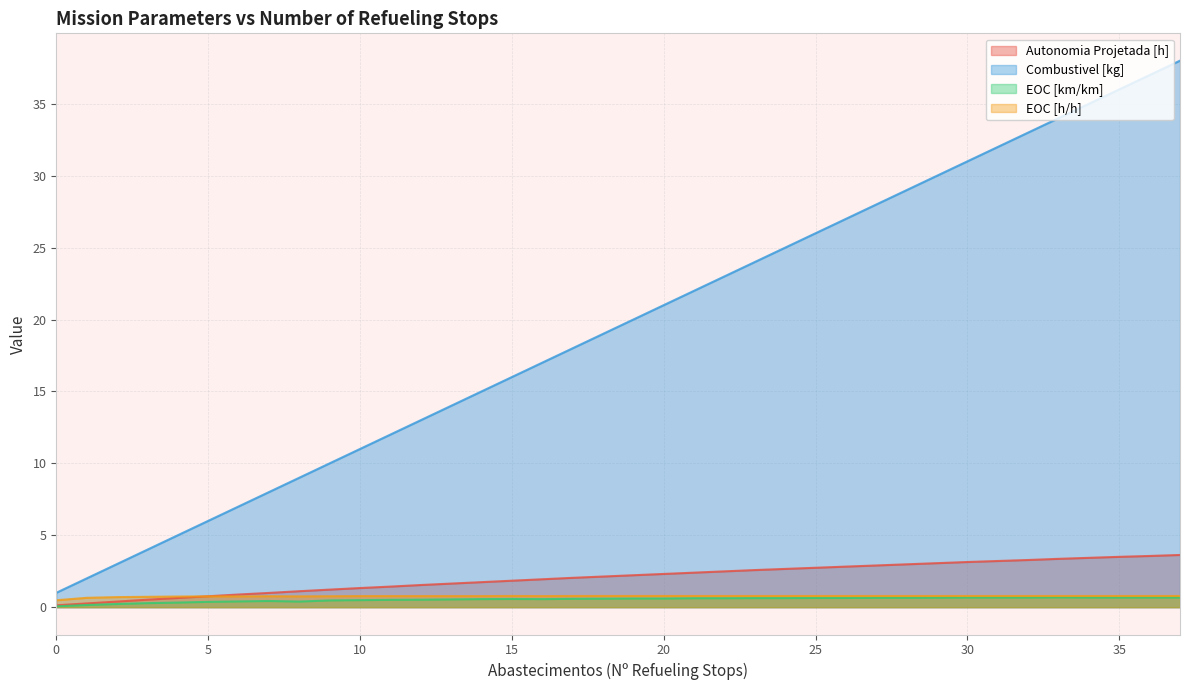

How many lines are shown in the chart?

4